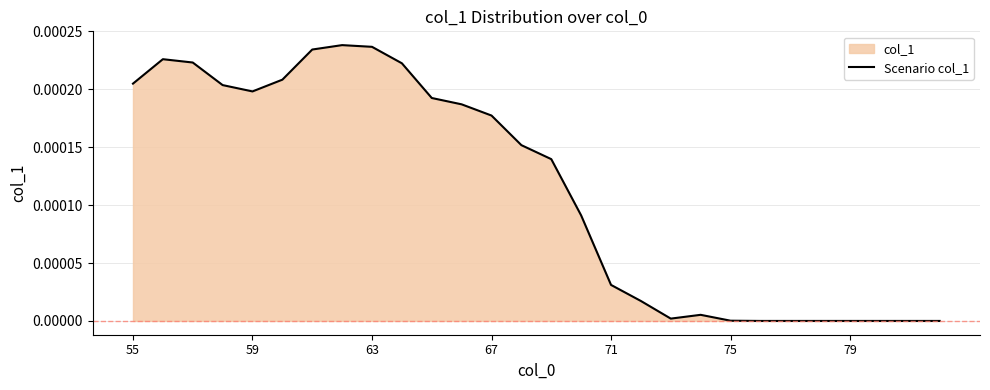

Where is the first local minimum?

59